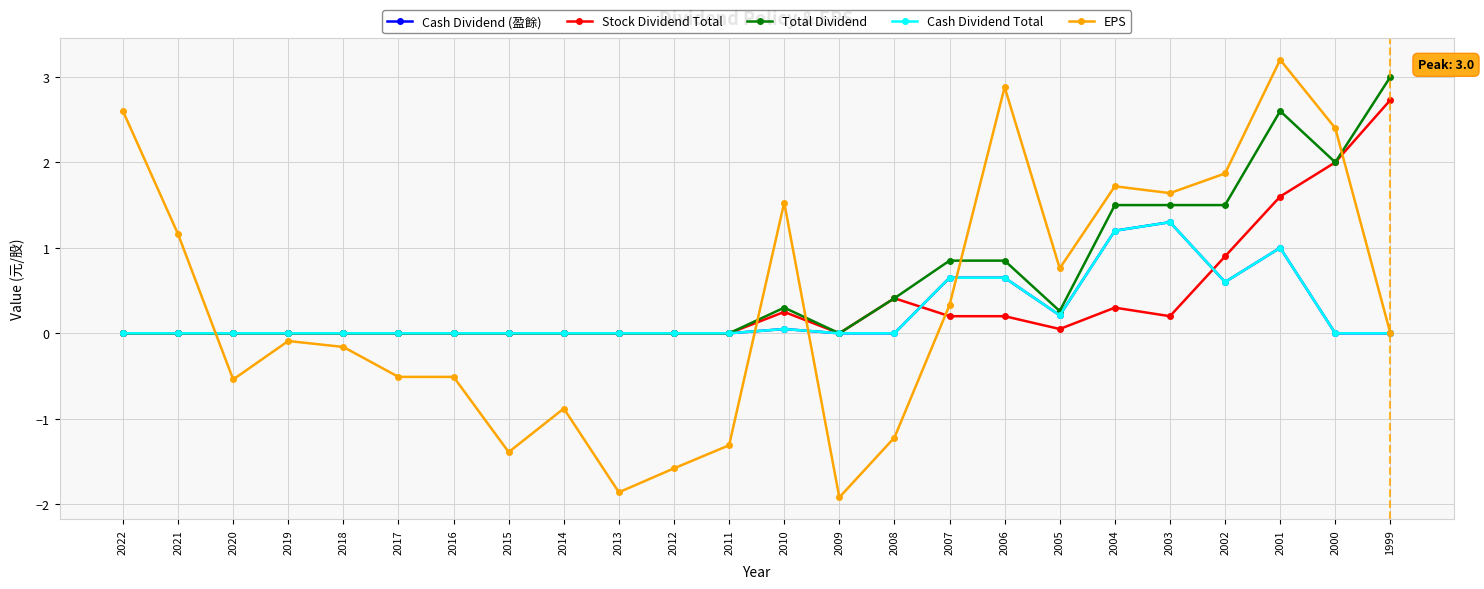

Is it true that Total Dividend equals 0.0 at 2012?

True